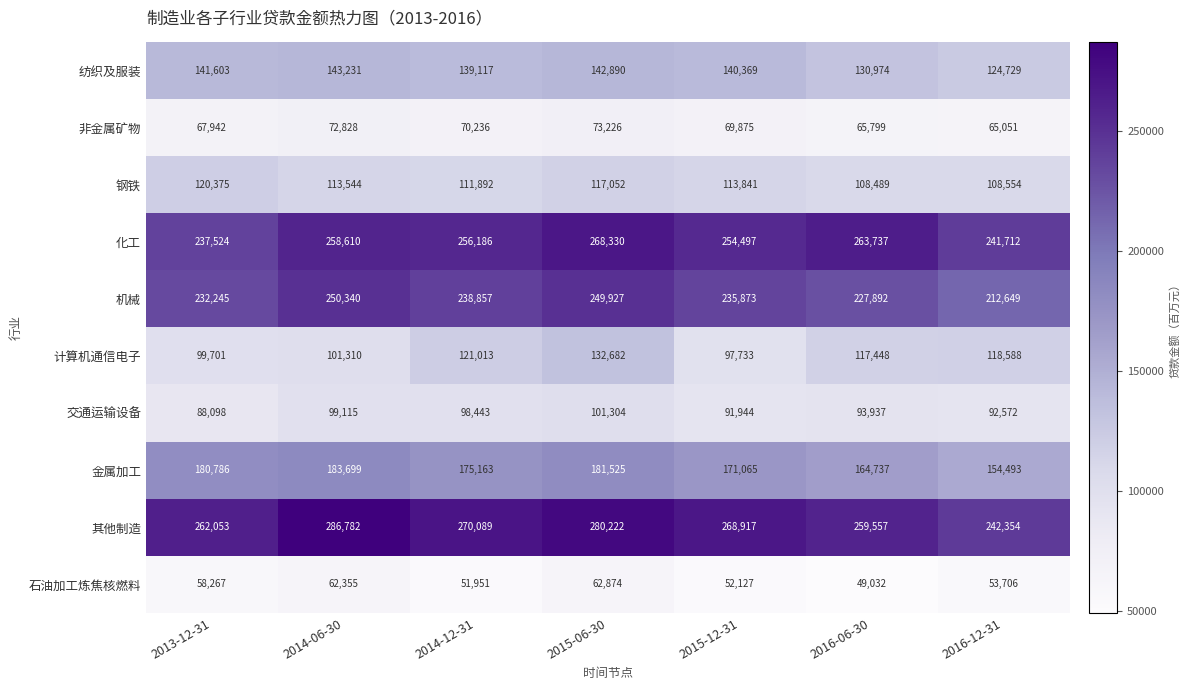

What is the average value of the 机械 series?

235398